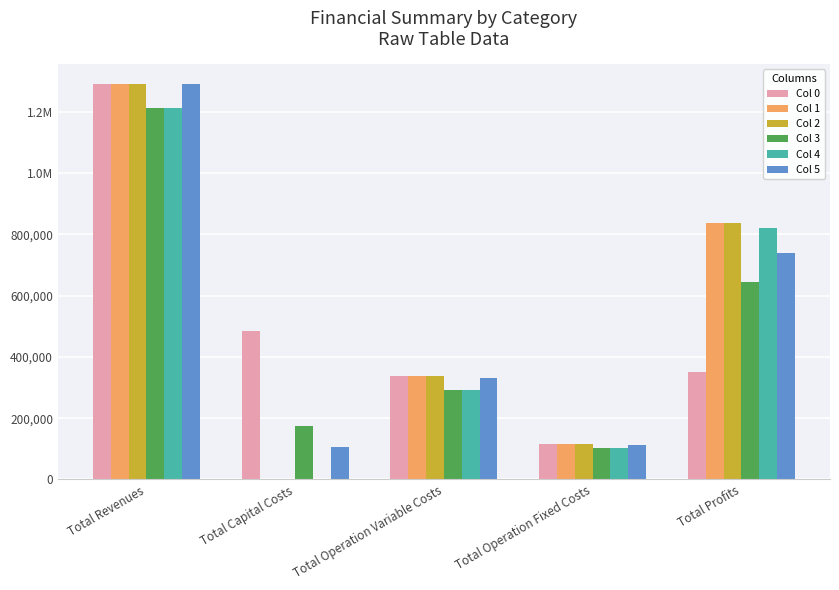

At which label does Col 0 reach its peak?

Total Revenues